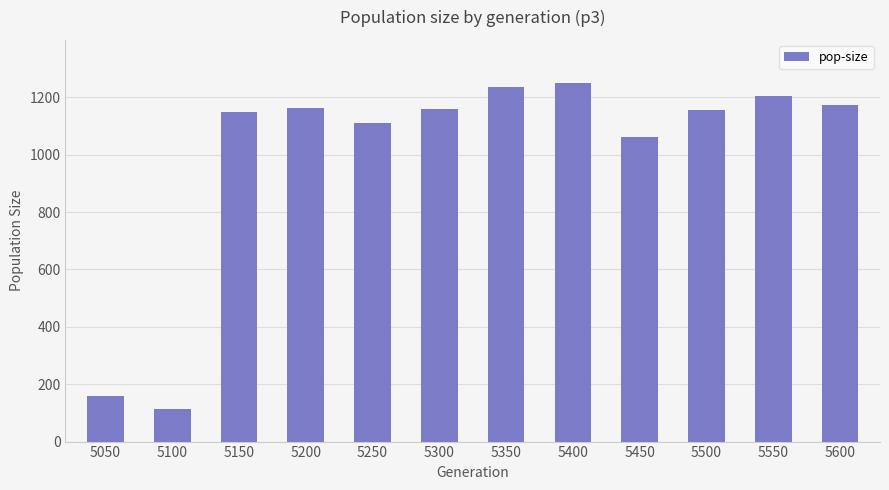

What is the value of the 8th bar from the left?

1251